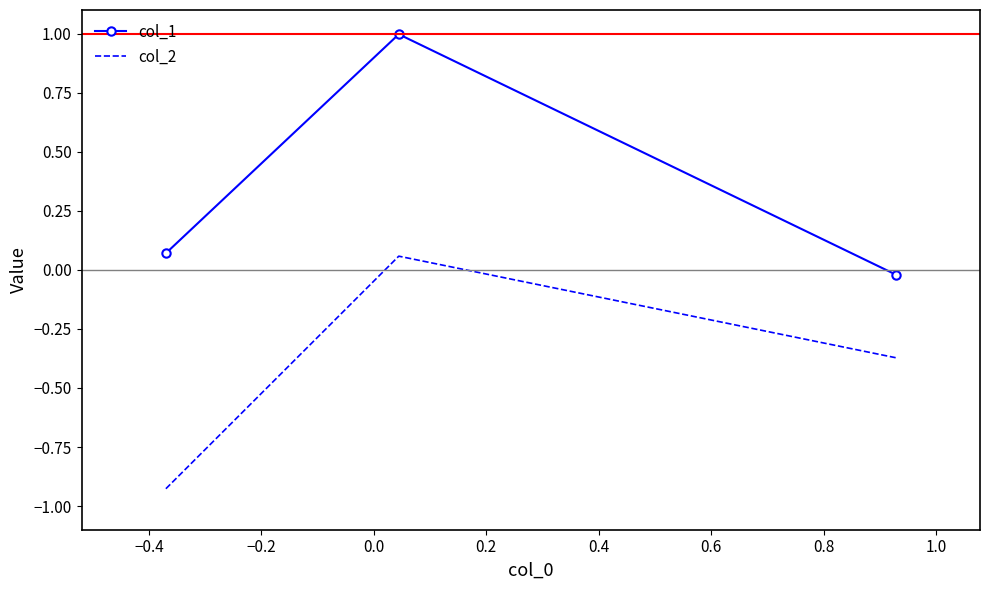

What is the difference between the maximum and minimum values in the col_2 series?

1.0